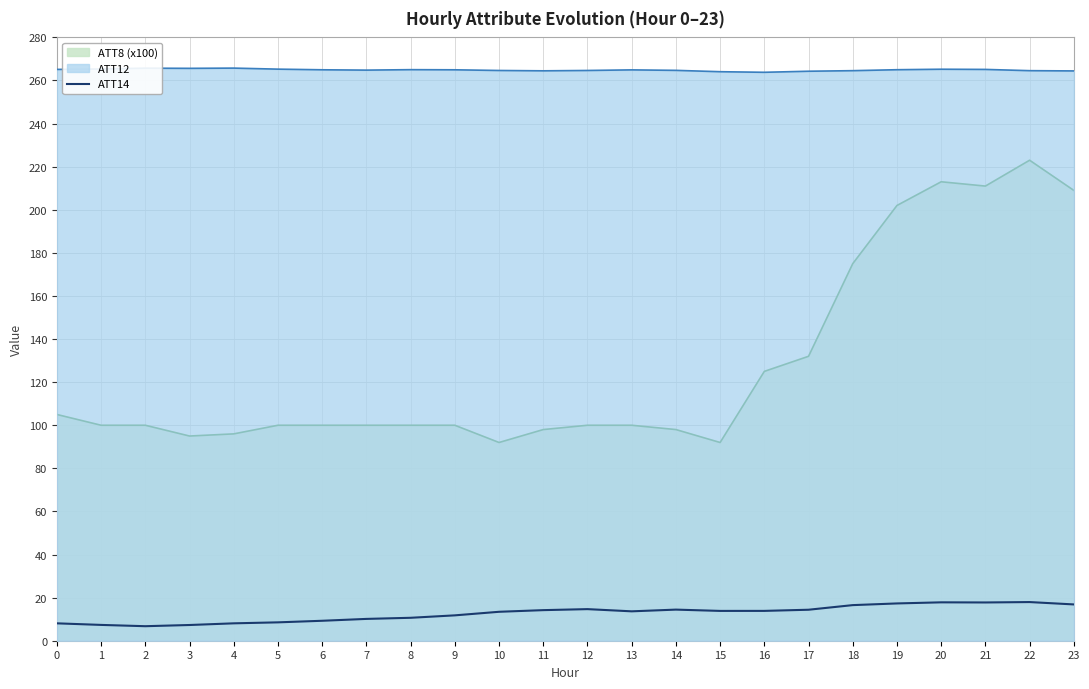

At which label does the data first exceed 13?

10